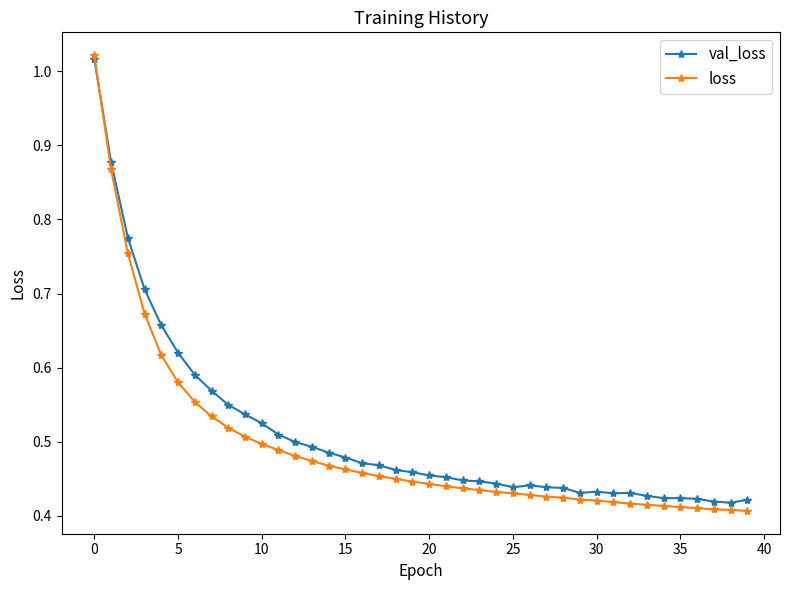

True or false: val_loss has more than 0 interior local peaks.

True